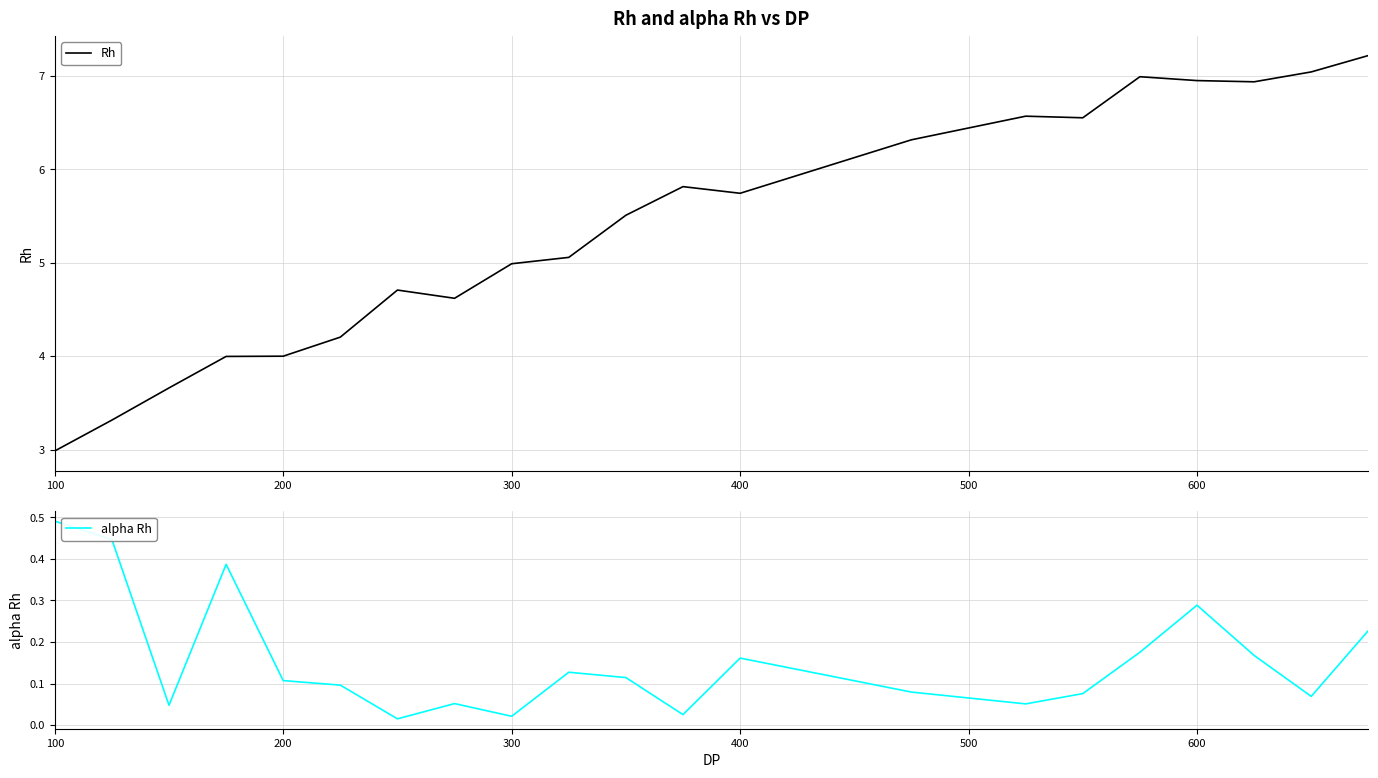

At which label does Rh reach its minimum?

100